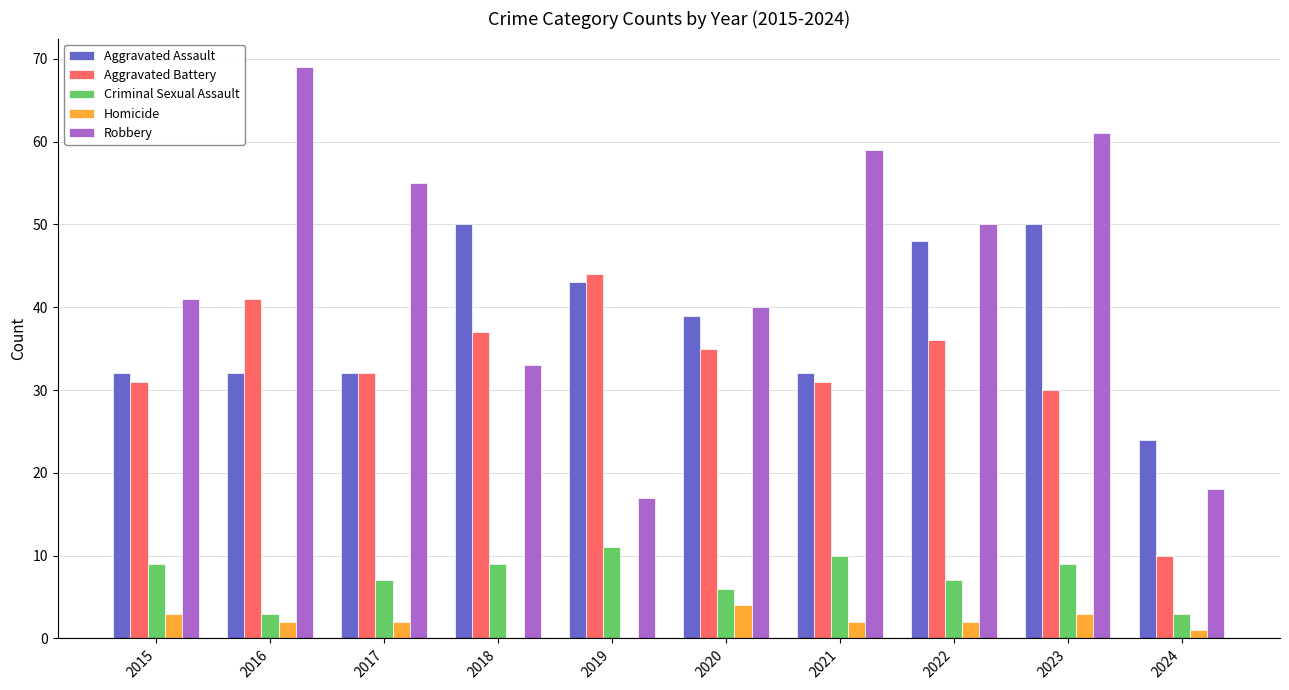

How many series are shown in this chart?

5